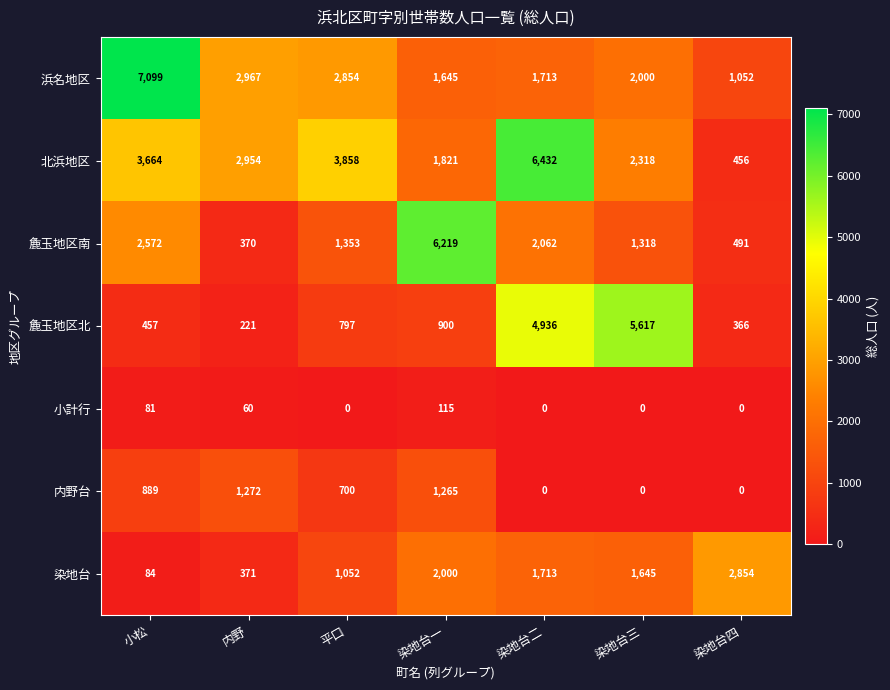

At which category is the sum across all series the highest?

染地台二